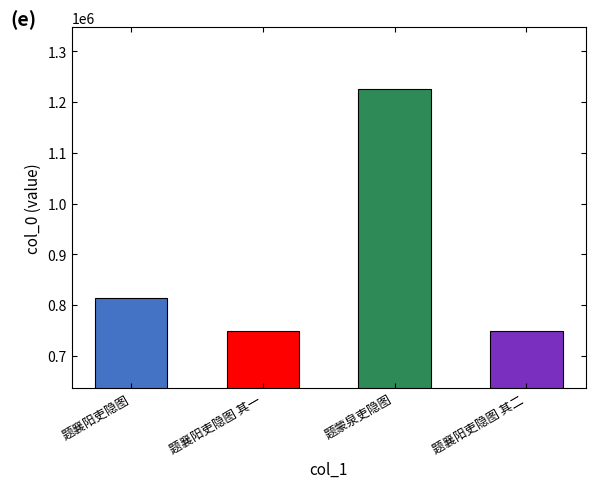

True or false: the data shows 1224828 at 题蒙泉吏隐图.

True